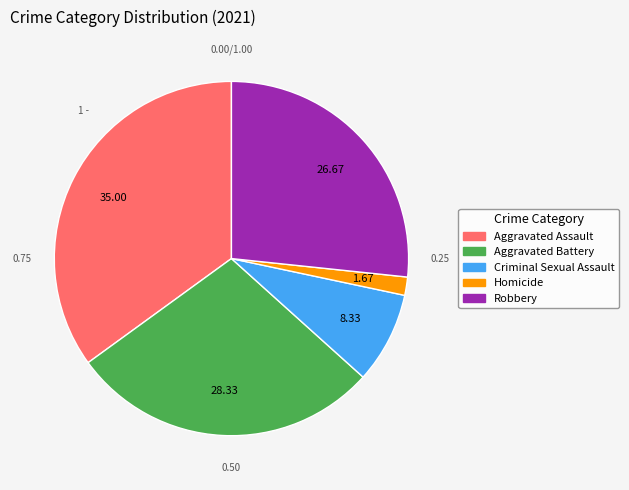

Which category has the smallest portion of the pie?

Homicide